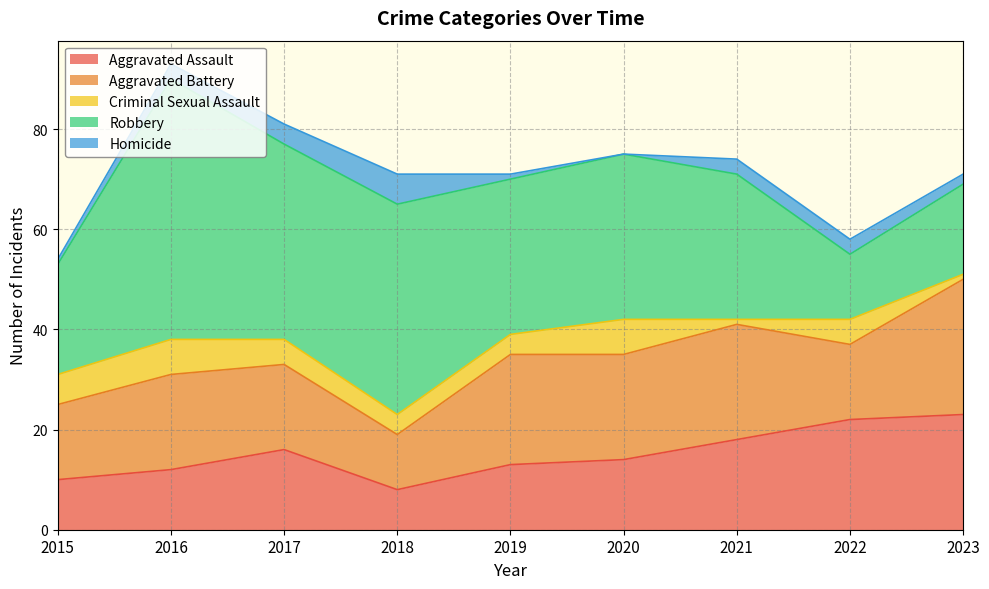

How many lines are shown in the chart?

5